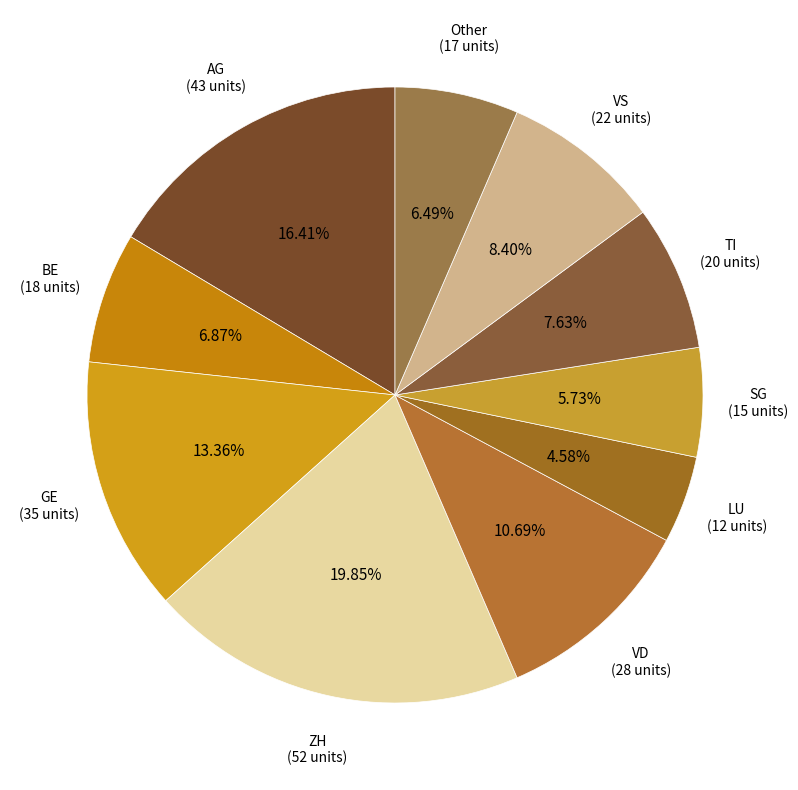

How many slices are in this pie chart?

10